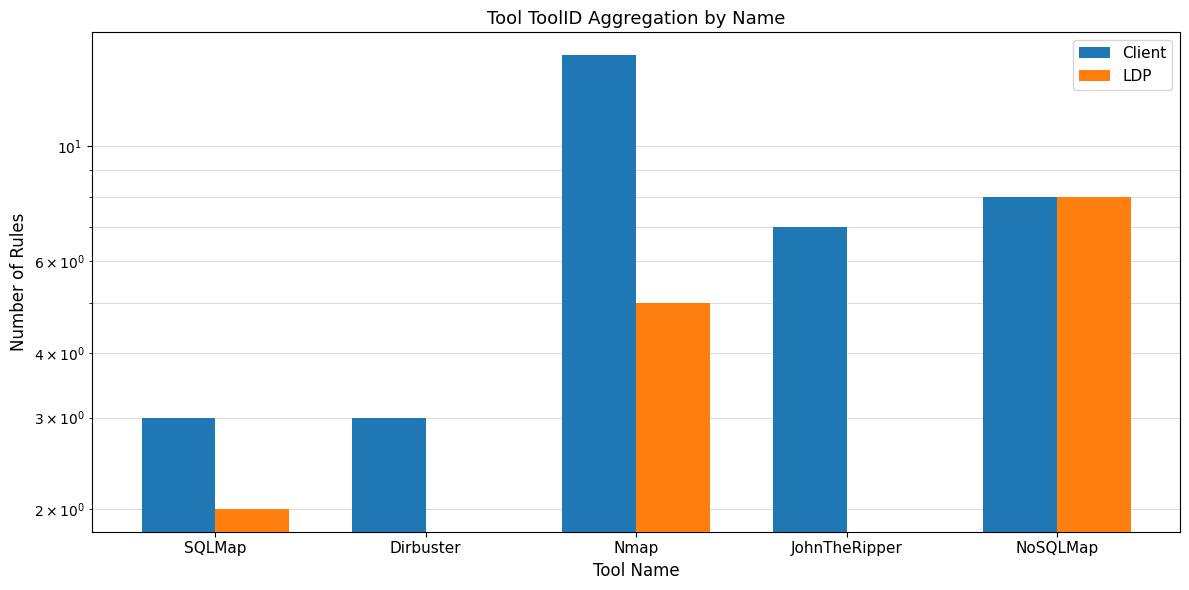

True or false: LDP has a value of 0 at JohnTheRipper.

True